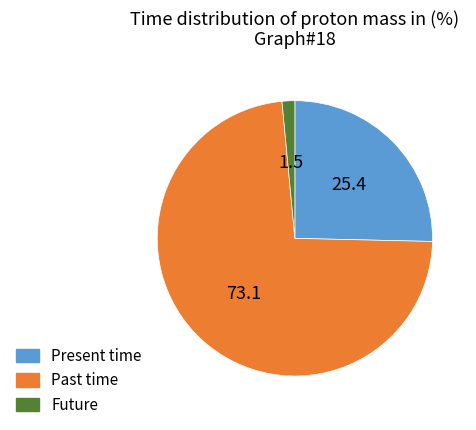

Approximately how many times larger is the value at Present time compared to Future?

17.0